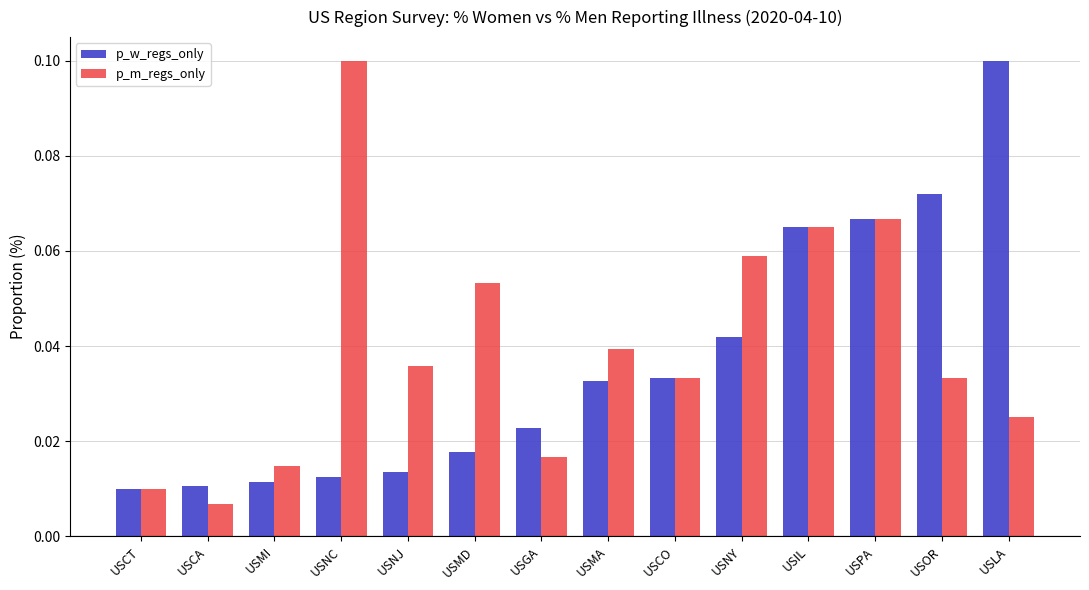

The p_m_regs_only series shows 0.1 at USPA. True or false?

True